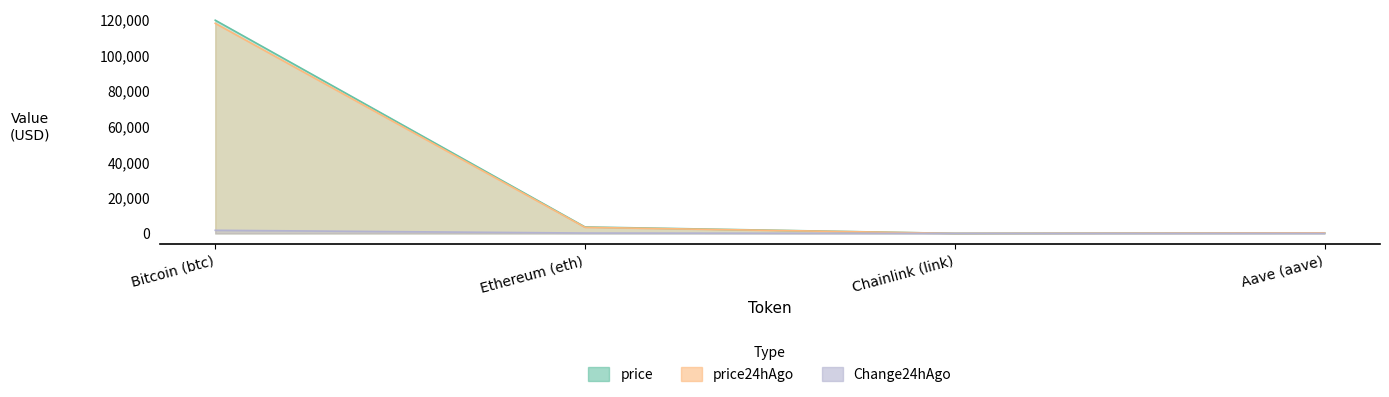

Reading right to left, list all the values displayed in this chart.

price: Aave (aave)=330.6	Chainlink (link)=18.5	Ethereum (eth)=3616.2	Bitcoin (btc)=119516.0
price24hAgo: Aave (aave)=321.3	Chainlink (link)=17.1	Ethereum (eth)=3414.2	Bitcoin (btc)=117764.0
Change24hAgo: Aave (aave)=9.3	Chainlink (link)=1.4	Ethereum (eth)=202.0	Bitcoin (btc)=1752.0